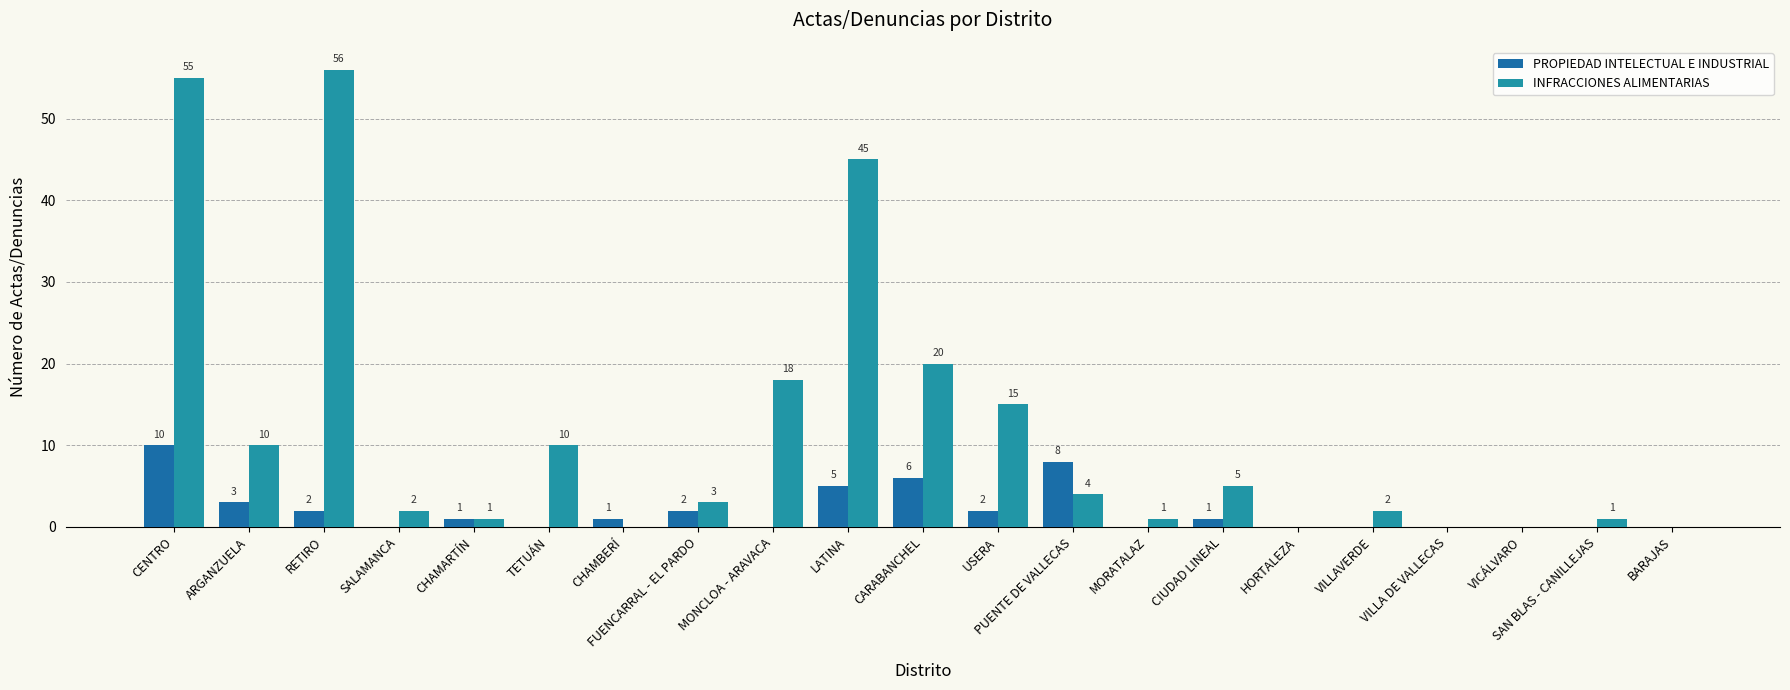

How many positive values does the INFRACCIONES ALIMENTARIAS series have?

16